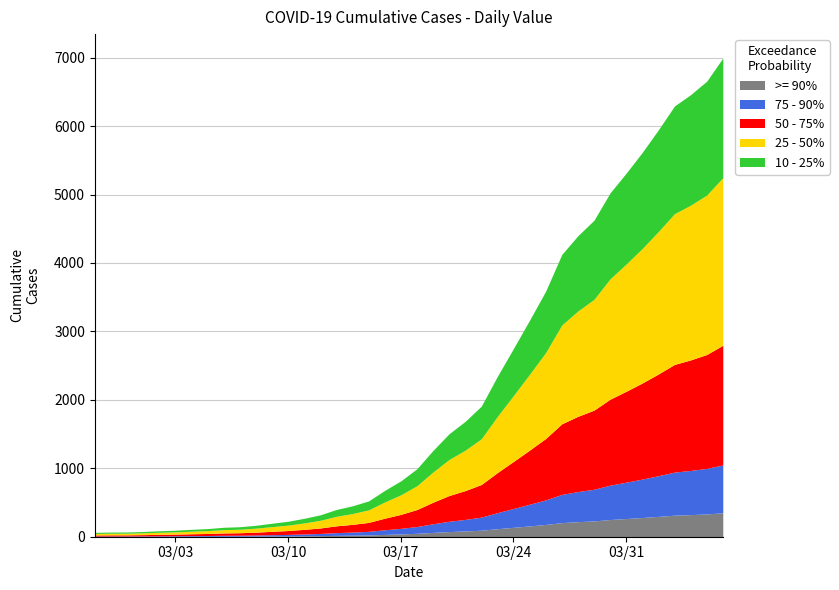

What is the maximum value shown in the chart?

6995